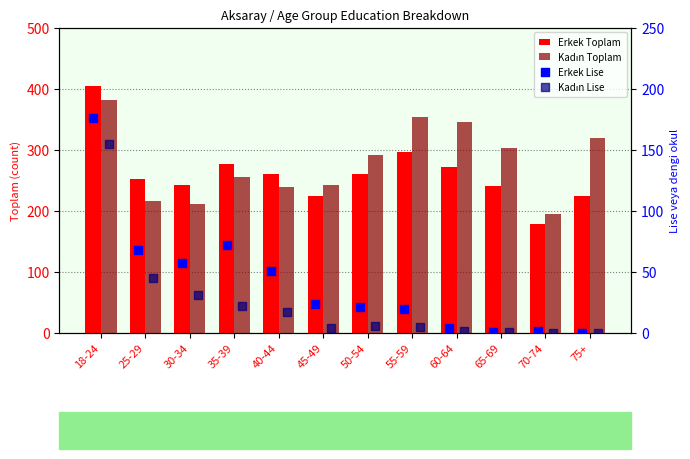

What are all the series names shown in the legend?

Erkek Toplam, Kadın Toplam, Erkek Lise, Kadın Lise